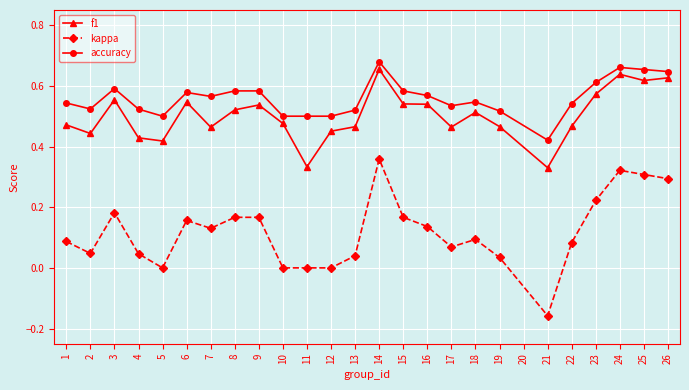

Which series has the largest total across all categories?

accuracy